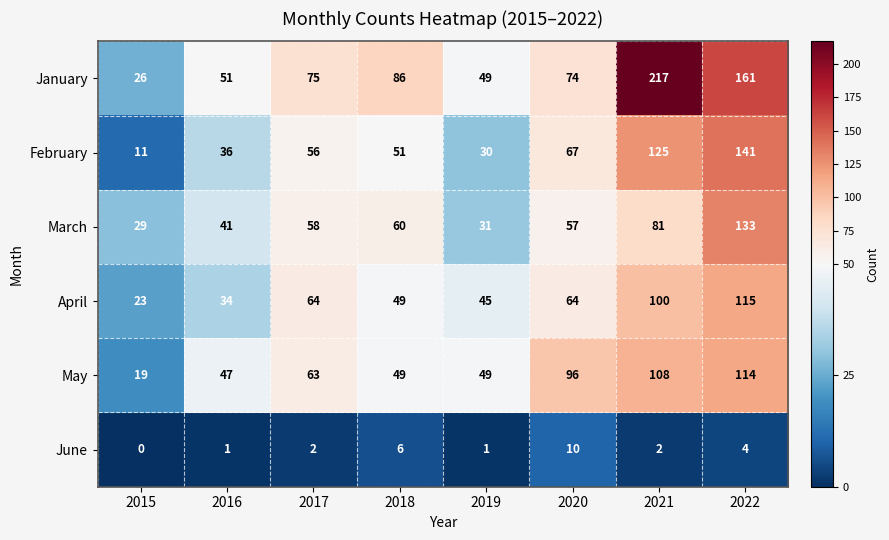

List the series in order of their peak value, highest first.

January, February, March, April, May, June